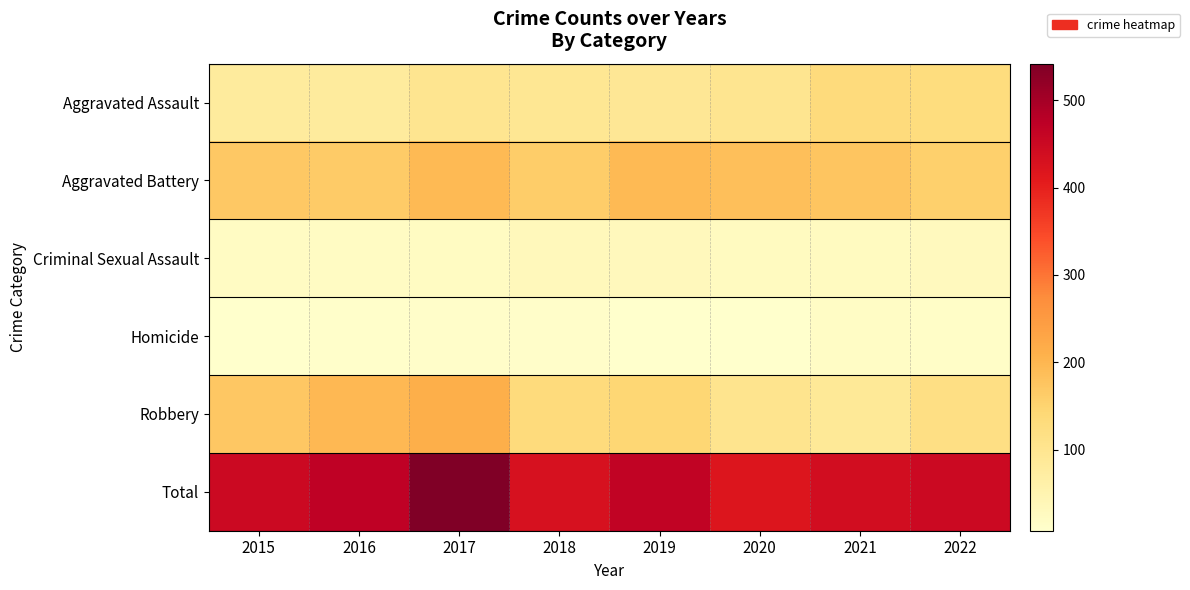

At which category is the sum across all series the highest?

2017